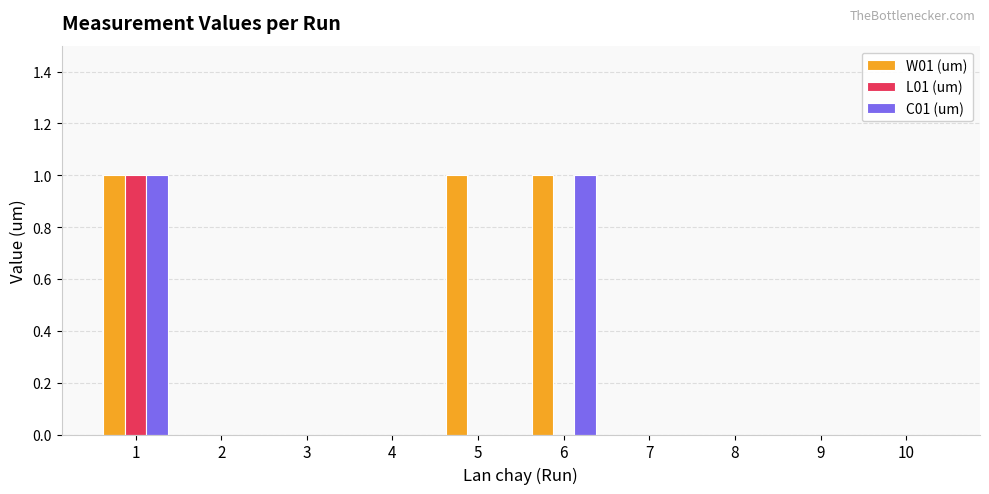

What is the spread (max minus min) of values at 5?

1